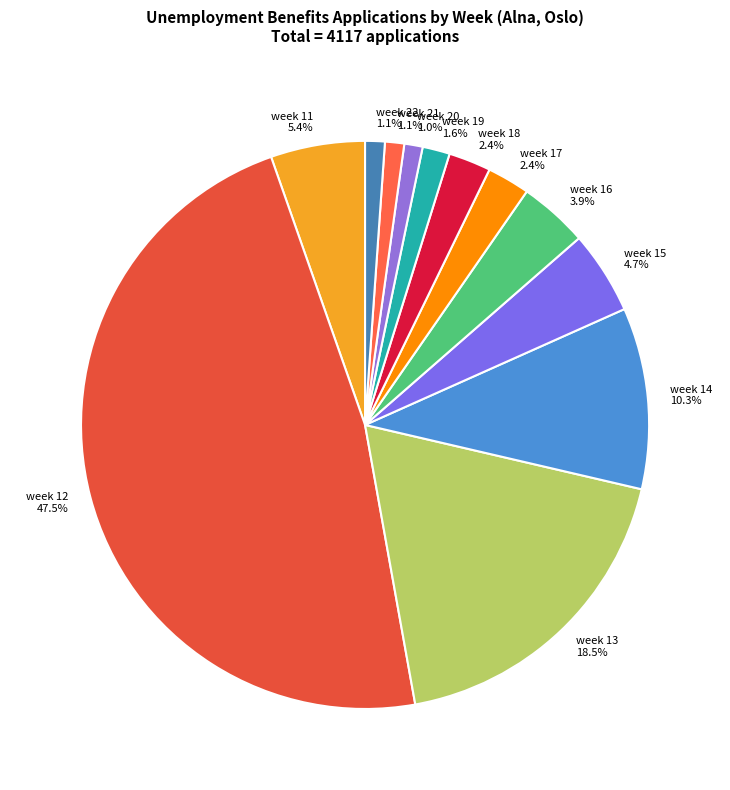

Is week 11 the majority of the pie?

No